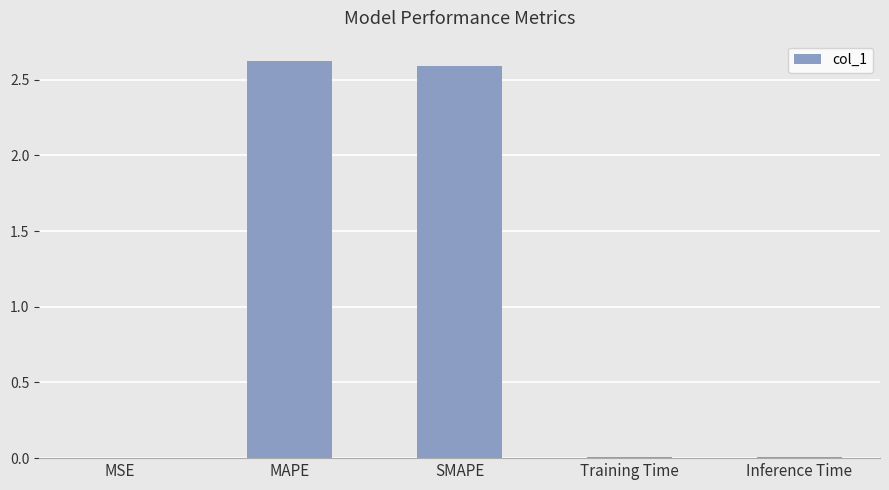

What is the sum of all values?

5.2